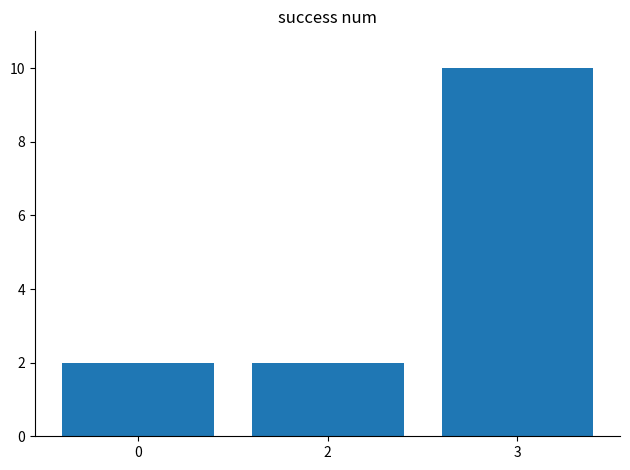

What is the value of the 1st bar from the left?

2